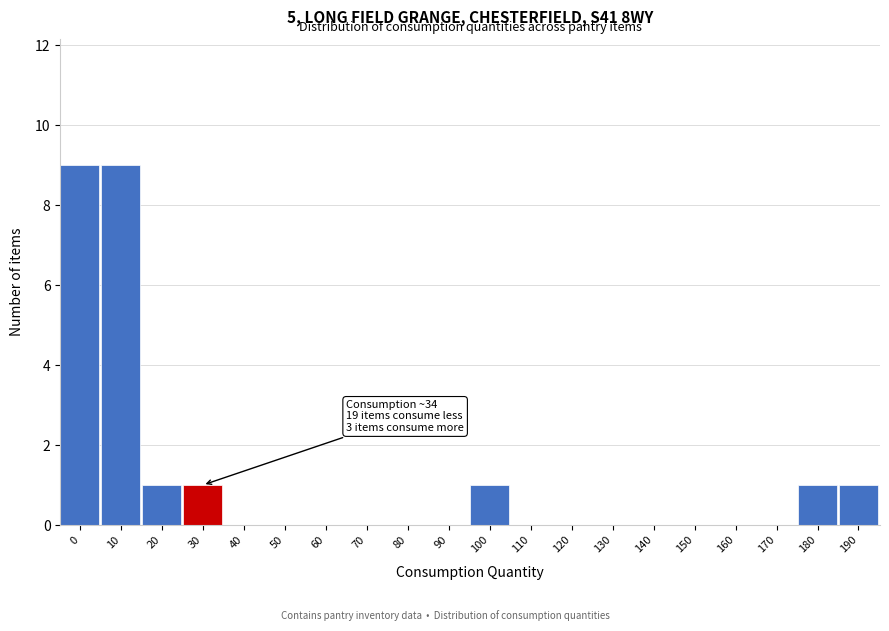

Reading left to right, transcribe all the data shown in this chart.

0=9	10=9	20=1	30=1	40=0	50=0	60=0	70=0	80=0	90=0	100=1	110=0	120=0	130=0	140=0	150=0	160=0	170=0	180=1	190=1